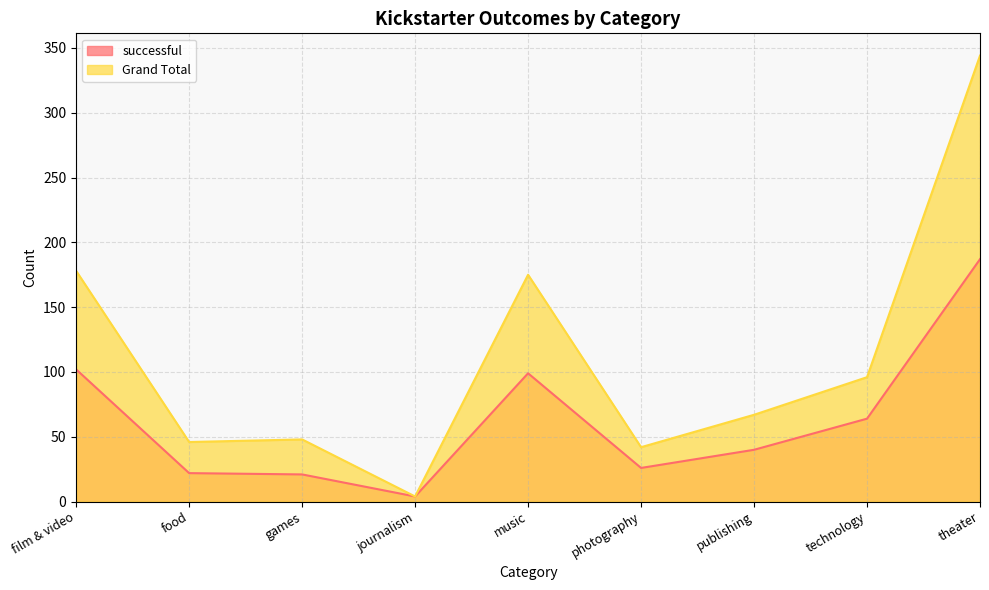

What is the maximum value for successful?

187